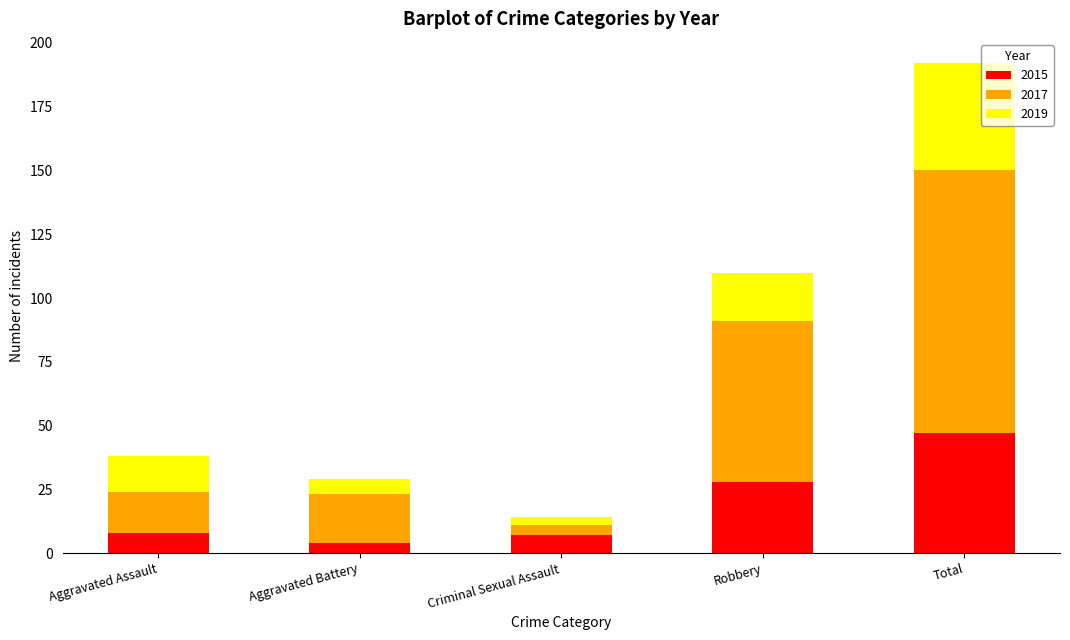

At which category is the sum across all series the highest?

Total